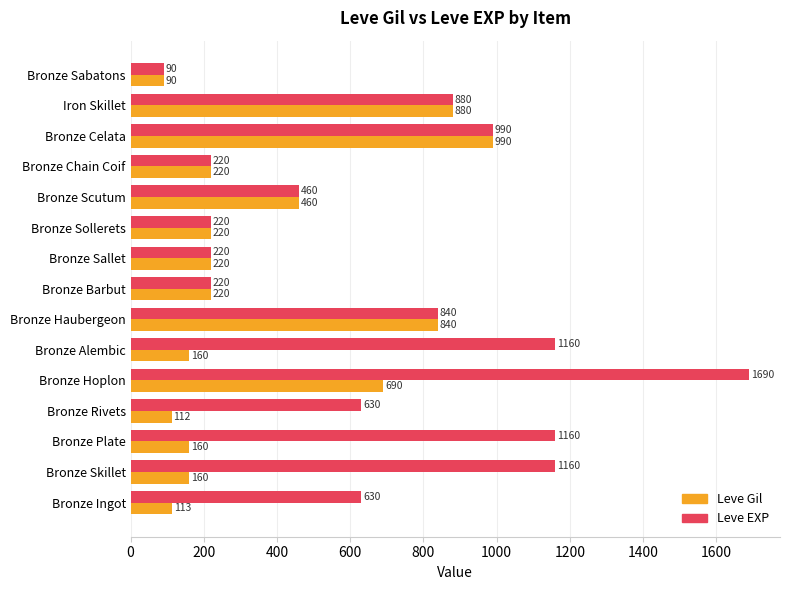

List the series in order of their overall mean, lowest first.

Leve Gil, Leve EXP